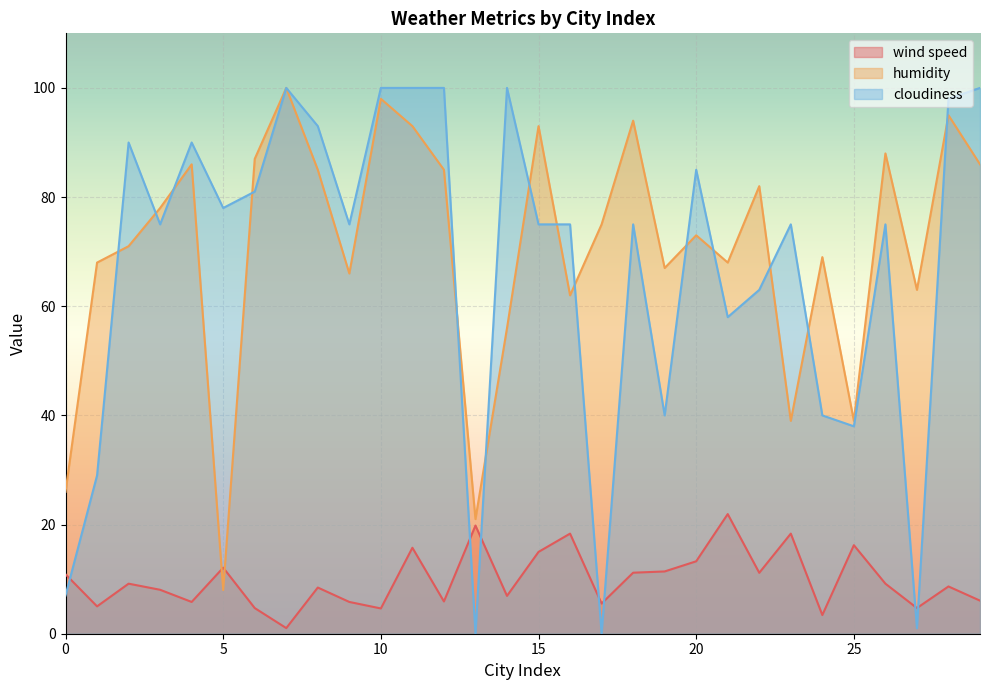

After their last crossing, which series has the higher values: cloudiness or wind speed?

cloudiness